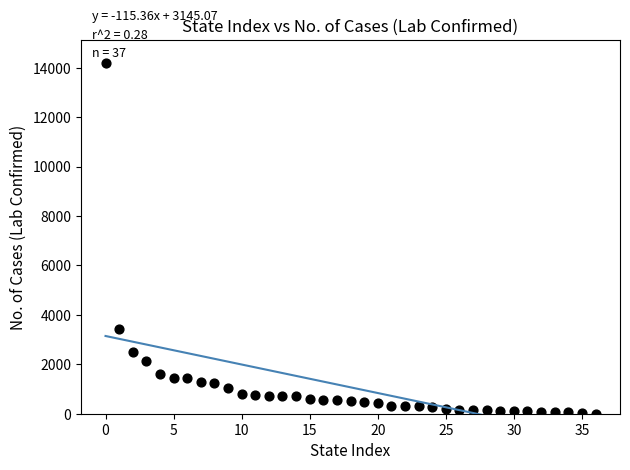

What Y value in the scatter plot is closest to 7091?

3437